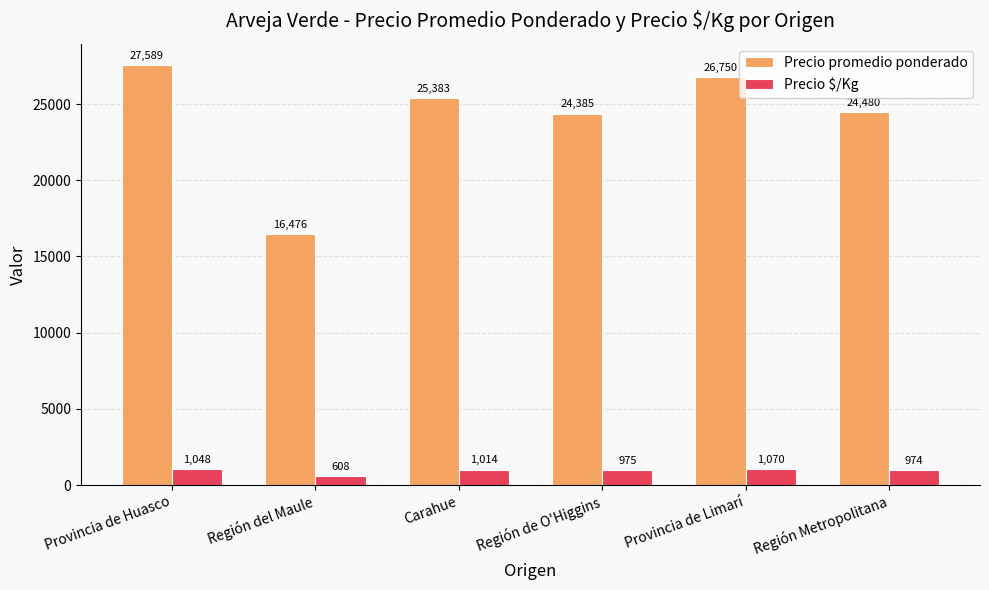

How many categories are shown in the chart?

6